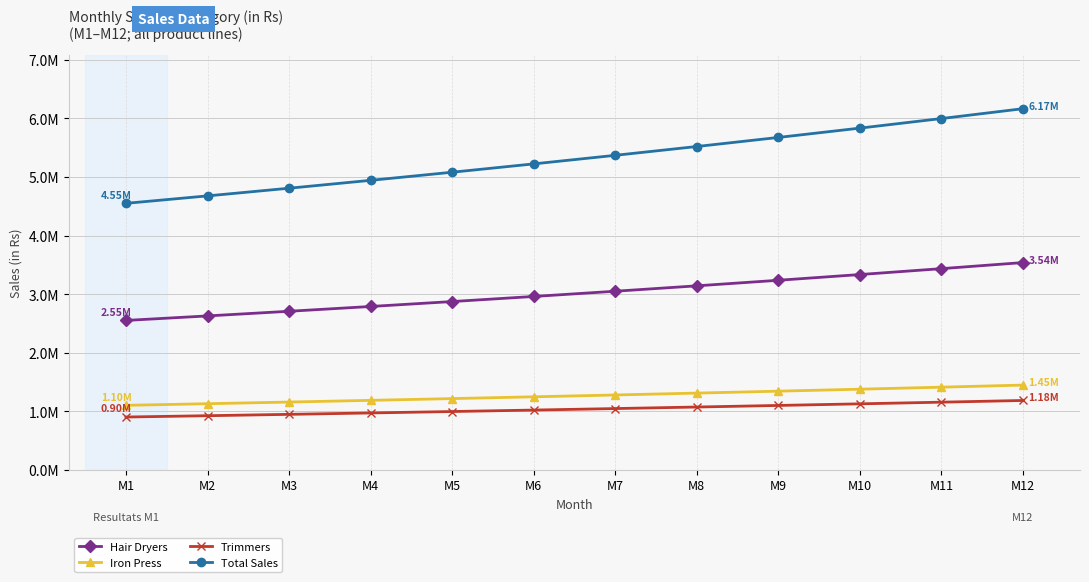

What is the total value across all series at M2?

9354747.5